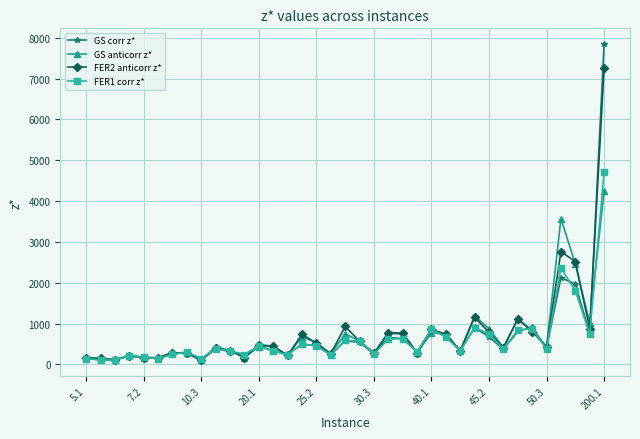

Which series has the largest range (max minus min)?

GS corr z*